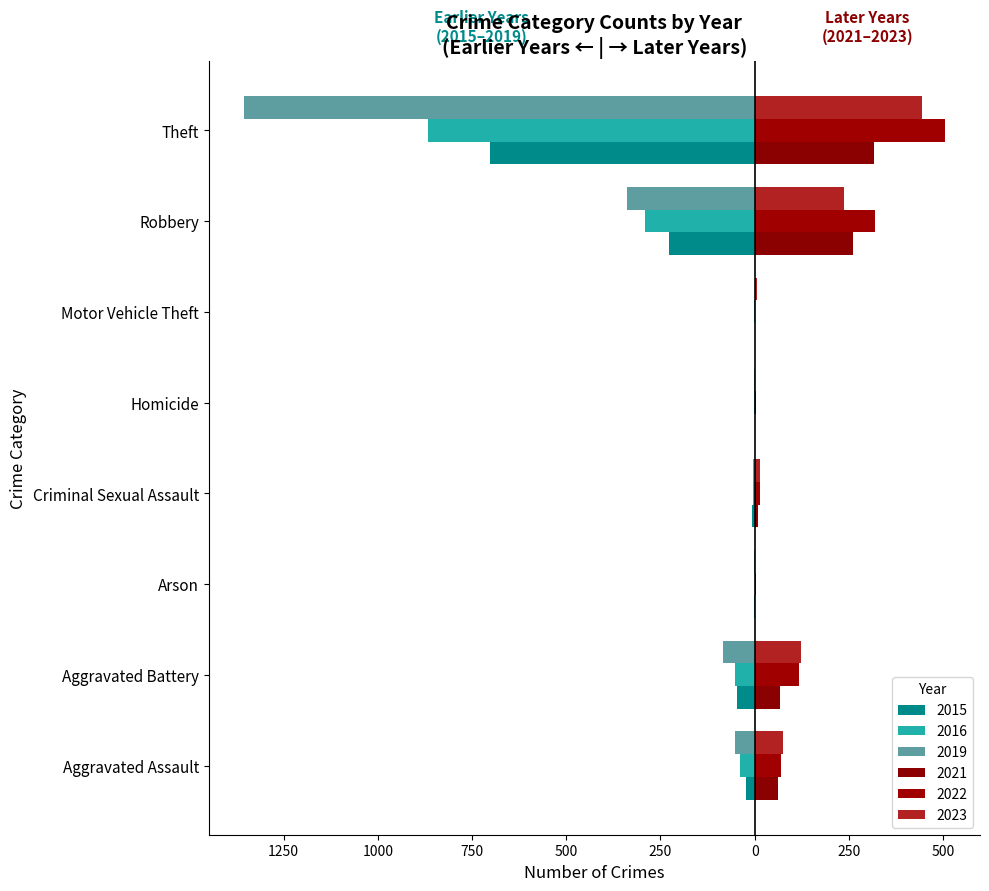

What are all the series names shown in the legend?

2015, 2016, 2019, 2021, 2022, 2023